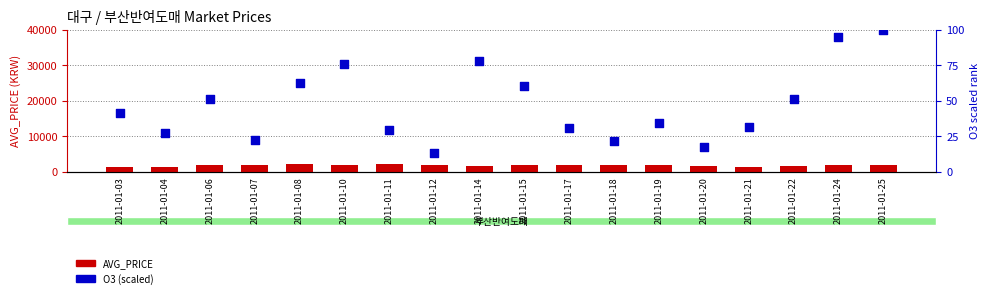

Which series contains the lowest Y value?

O3 (scaled)